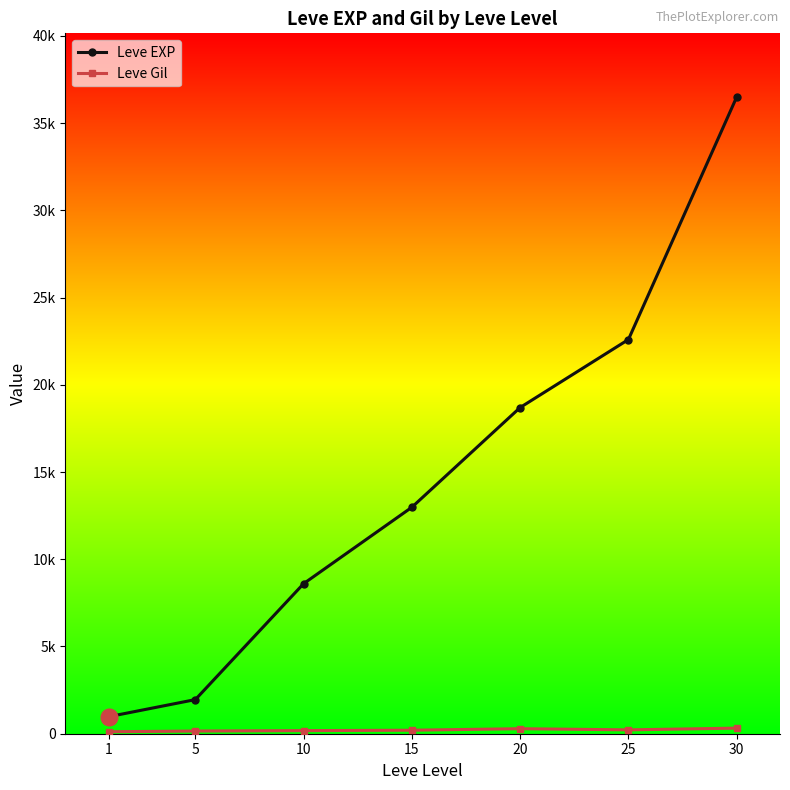

Reading left to right, list all the values displayed in this chart.

Leve EXP: 1=976.7	5=1955.0	10=8600.0	15=12980.0	20=18696.0	25=22592.5	30=36492.5
Leve Gil: 1=113.3	5=154.0	10=178.3	15=201.0	20=288.2	25=221.0	30=320.8